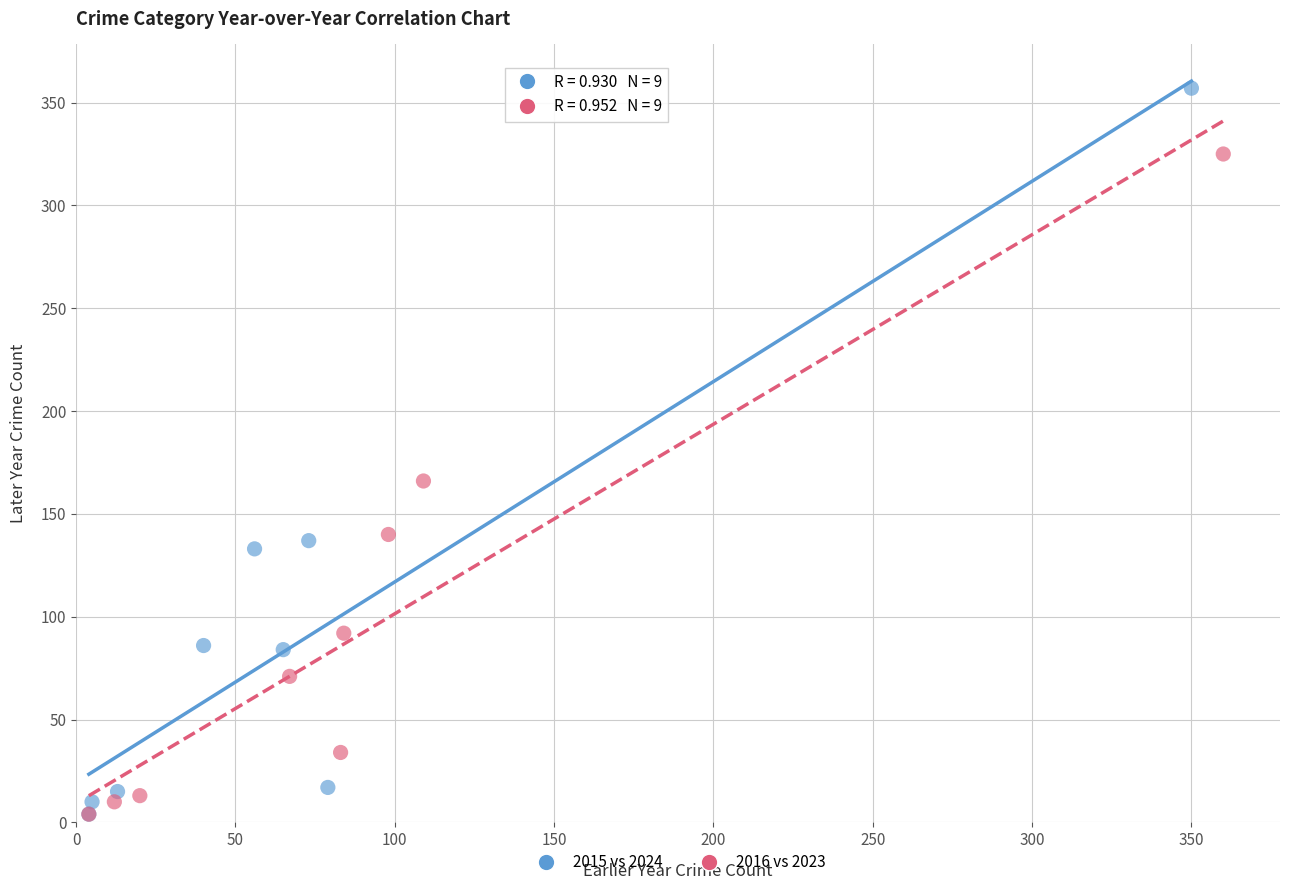

Which series contains the highest Y value?

2015 vs 2024